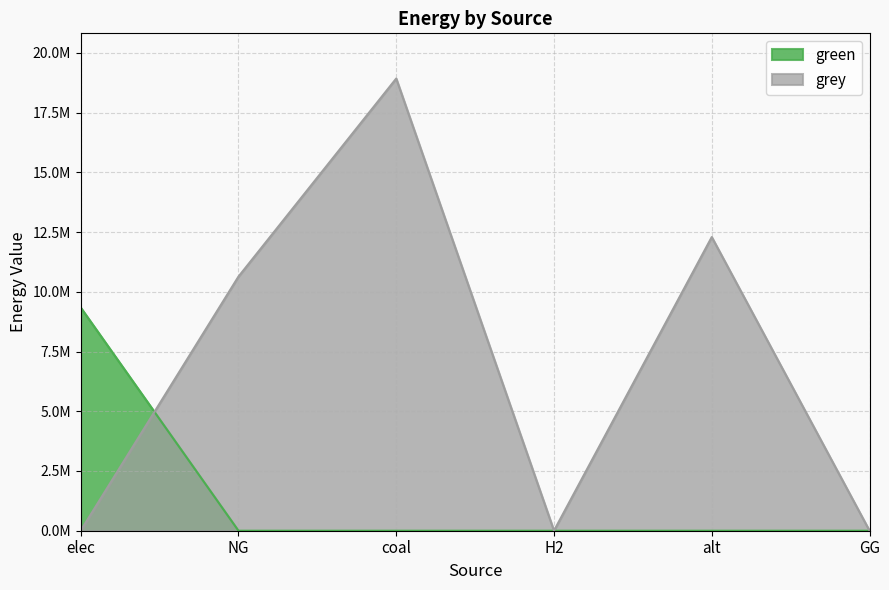

At which label is green closest to 4670068?

NG